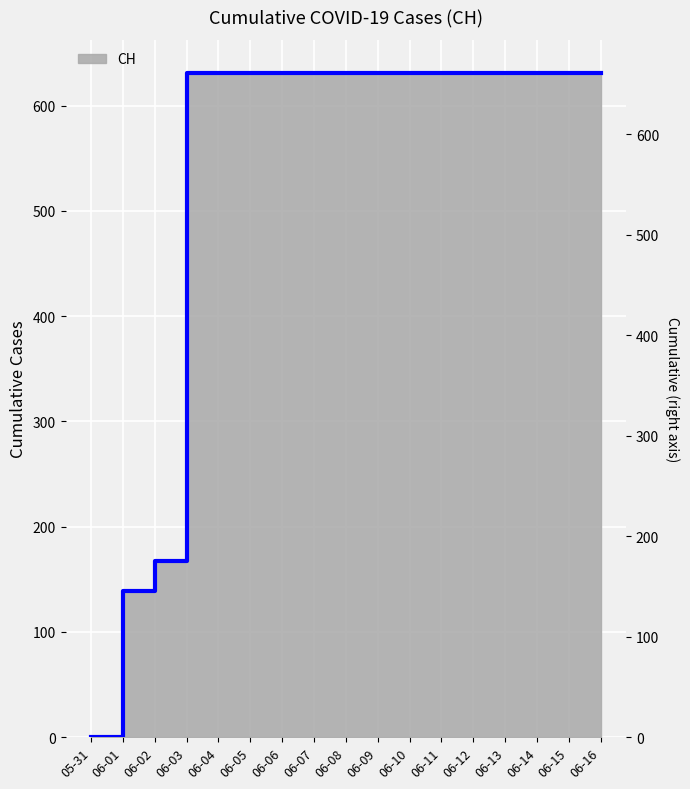

What is the change in value from 05-31 to 06-11?

+631